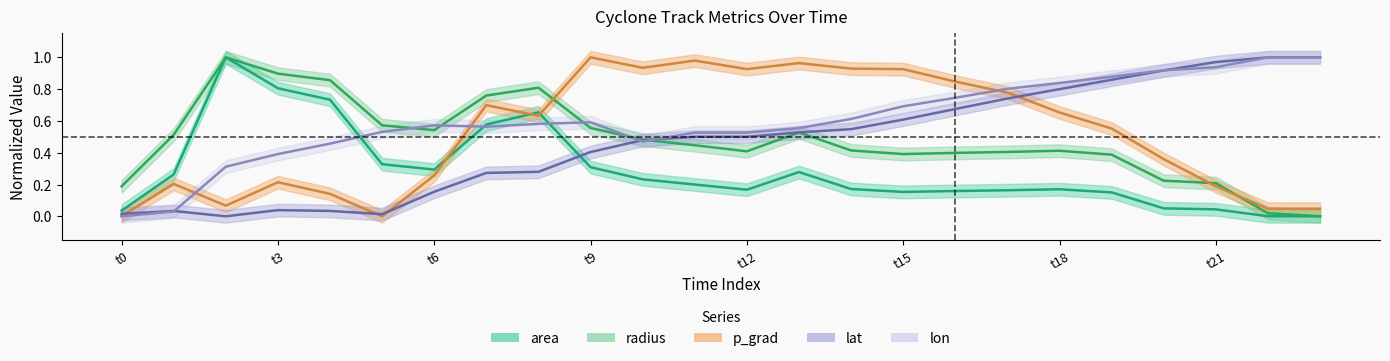

What is the value of the area point at the 2nd from the left?

0.3